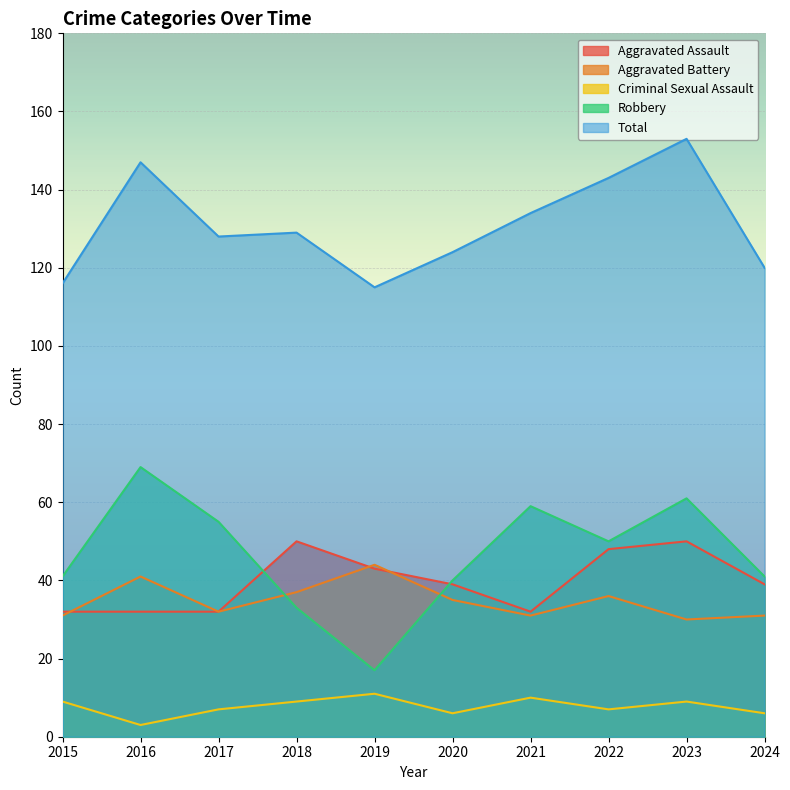

What is the average value of the Criminal Sexual Assault series?

8